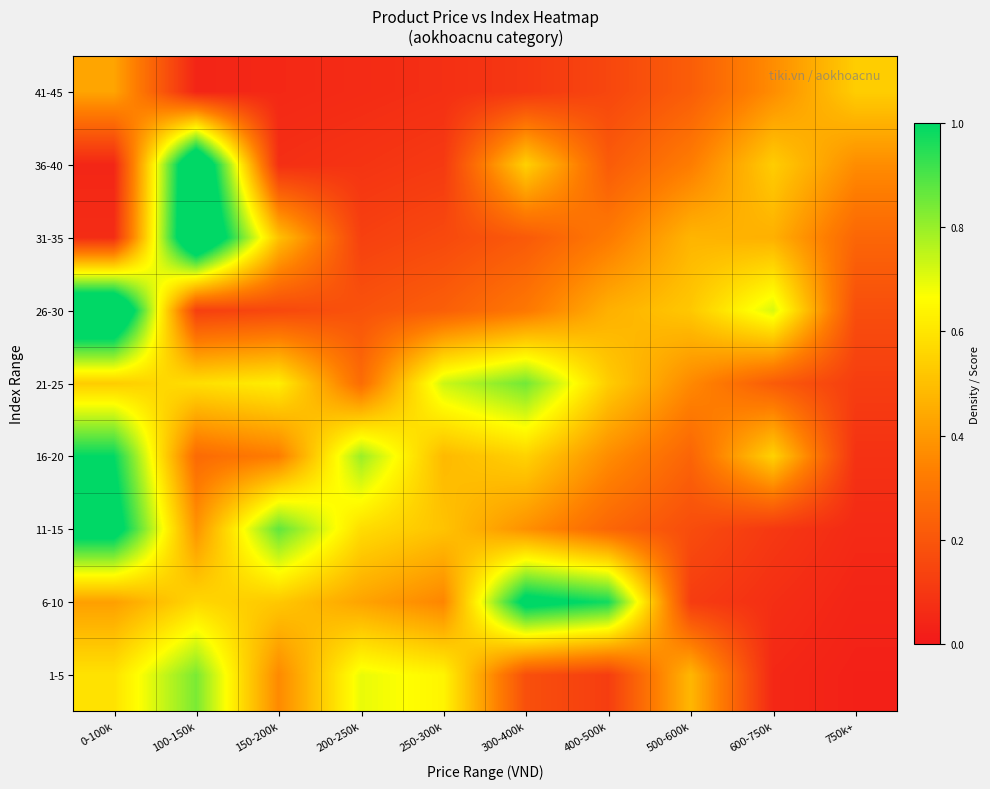

How many data points does each series have?

10